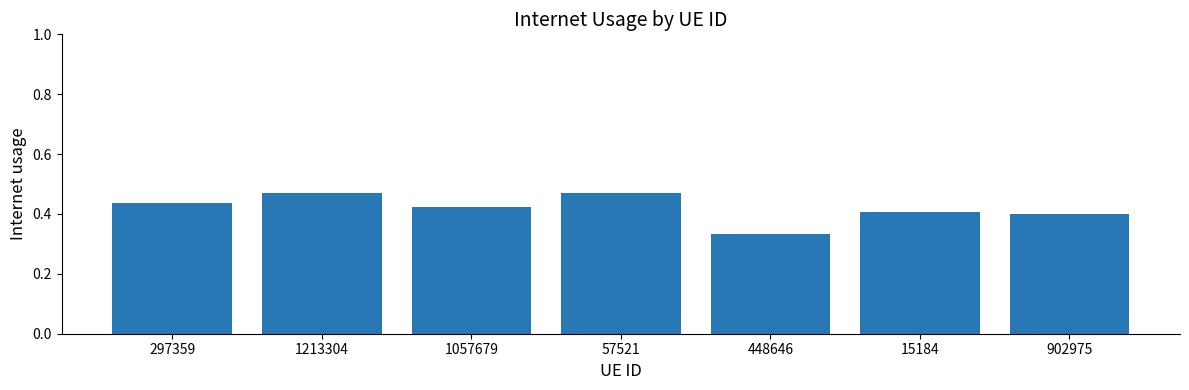

Is it true that the value at 15184 is 0.4?

True